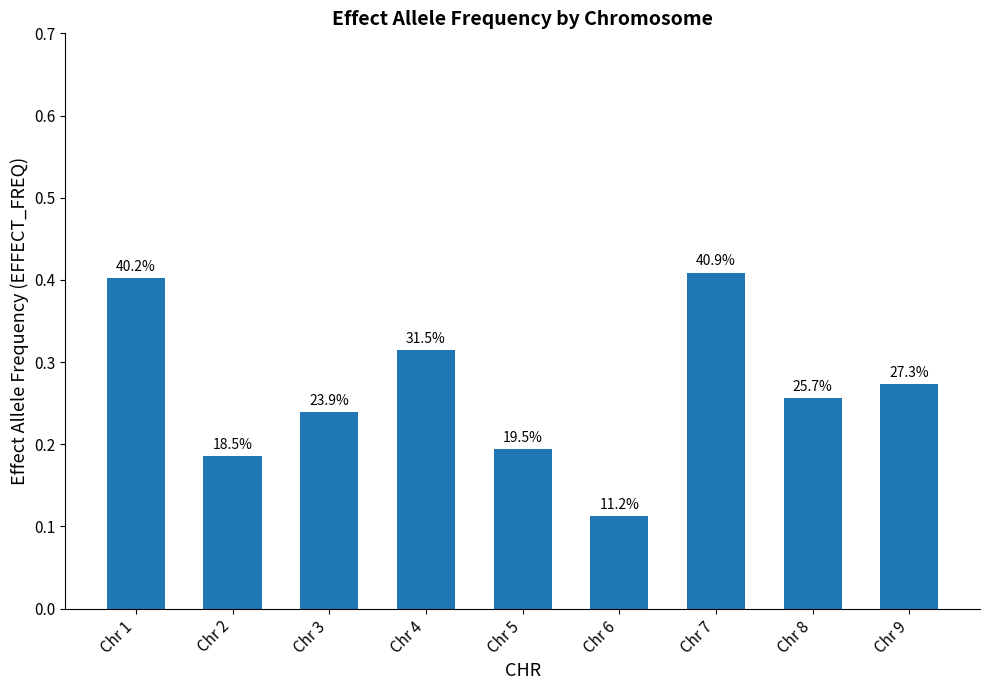

Are the bars horizontal?

No